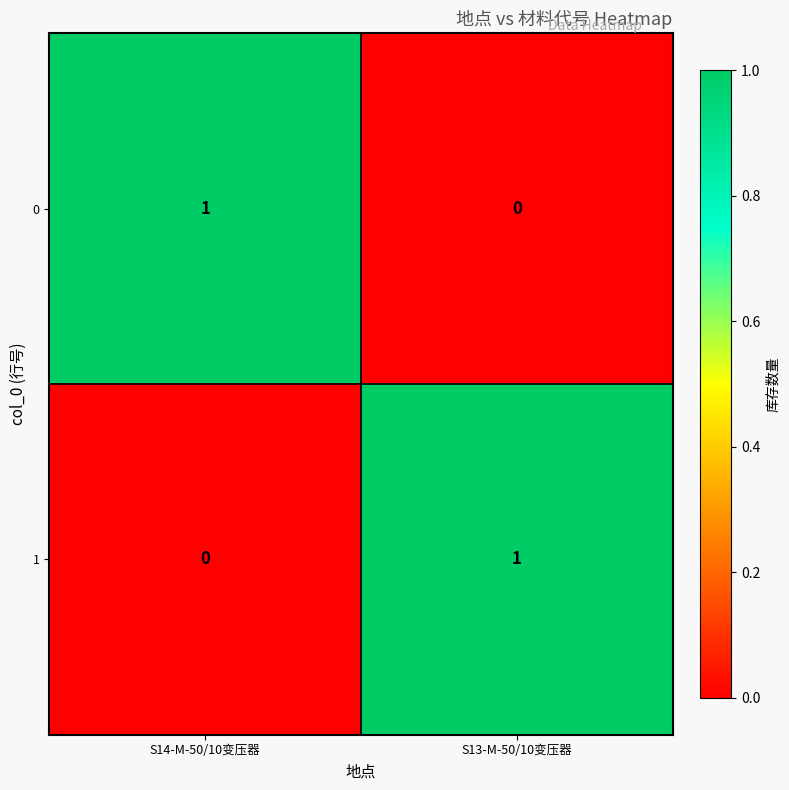

True or false: 0 has a value of 1 at S14-M-50/10变压器.

True